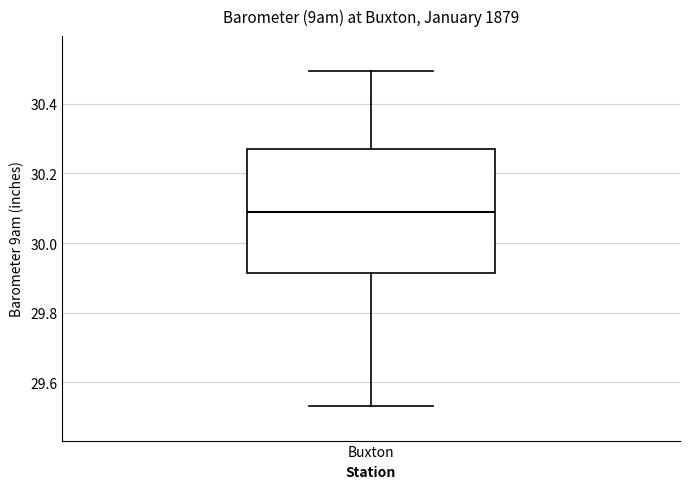

Read this box plot against the y-axis: the position of the median line, the range covered by the box, and the ends of both whiskers. The values are not printed on the chart, so give them approximately, as read against the axis.

median 30.08, box 29.92 to 30.28, whiskers 29.54 to 30.50